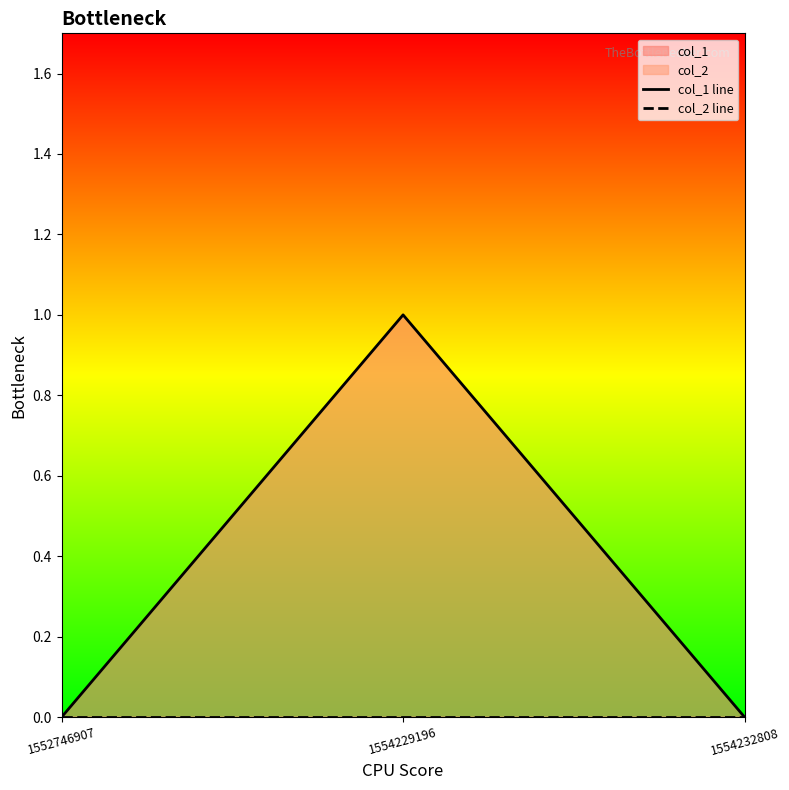

What is the sum of all col_1 line values?

1